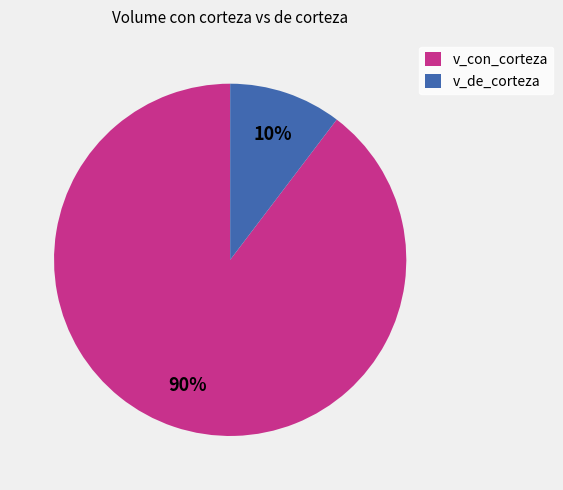

How many slices are in this pie chart?

2